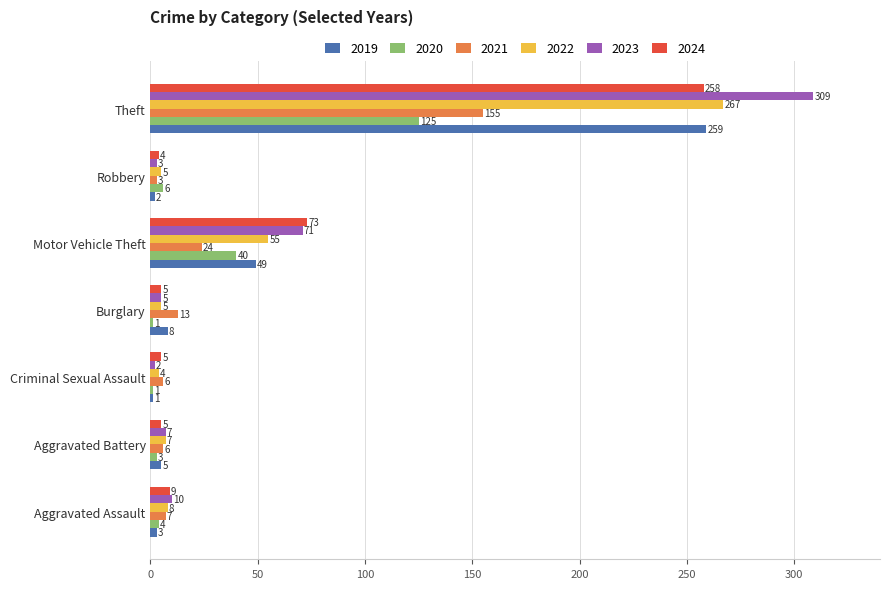

What is the total value across all series at Aggravated Assault?

41